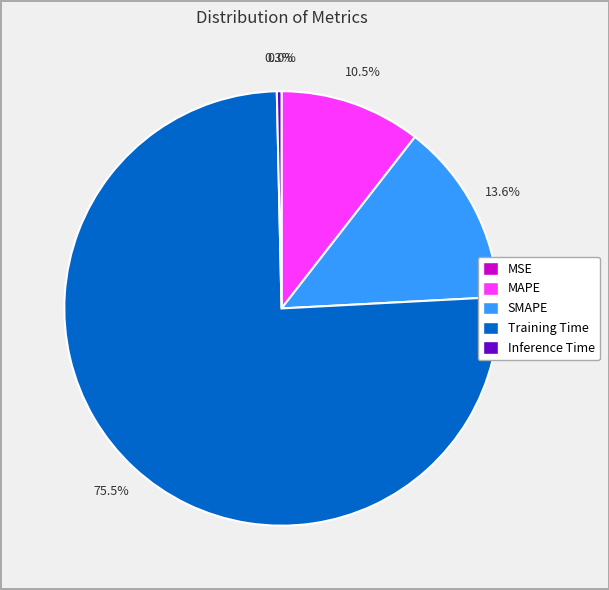

Does MAPE account for over 50% of the chart?

No